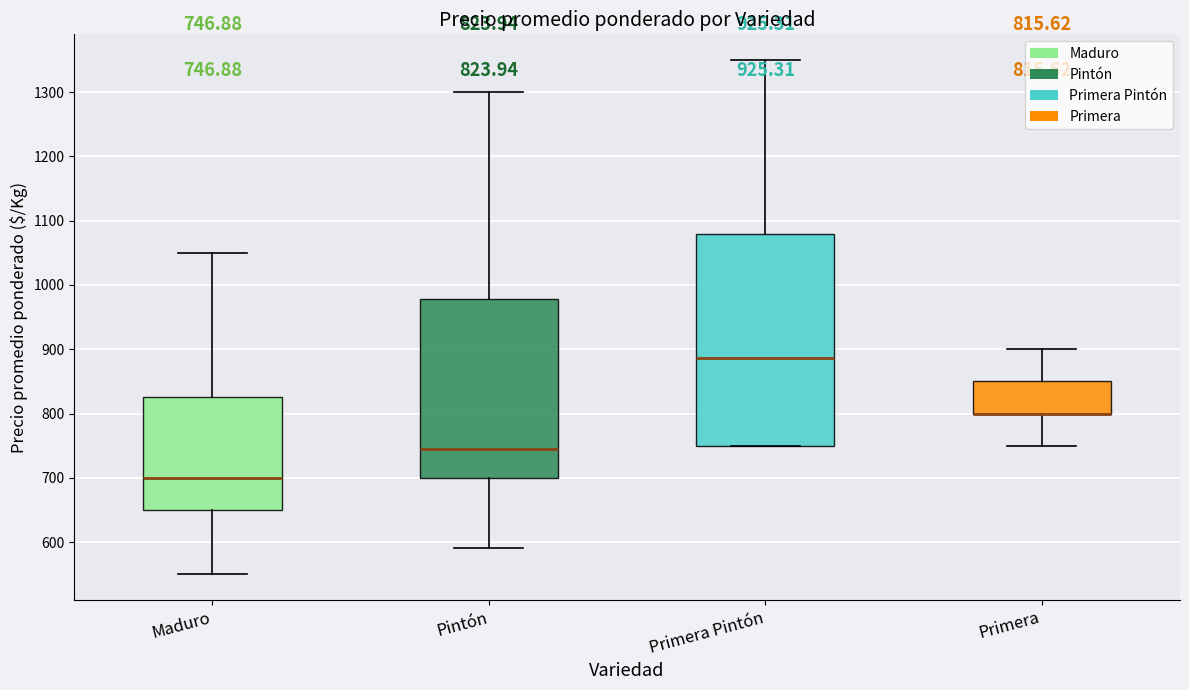

Which box is the tallest, from its lower edge to its upper edge?

Primera Pintón